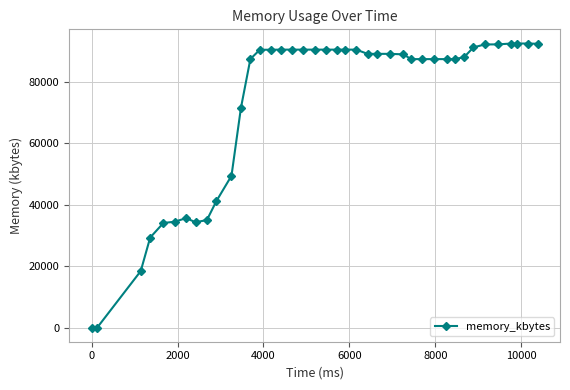

What is the average value?

72528